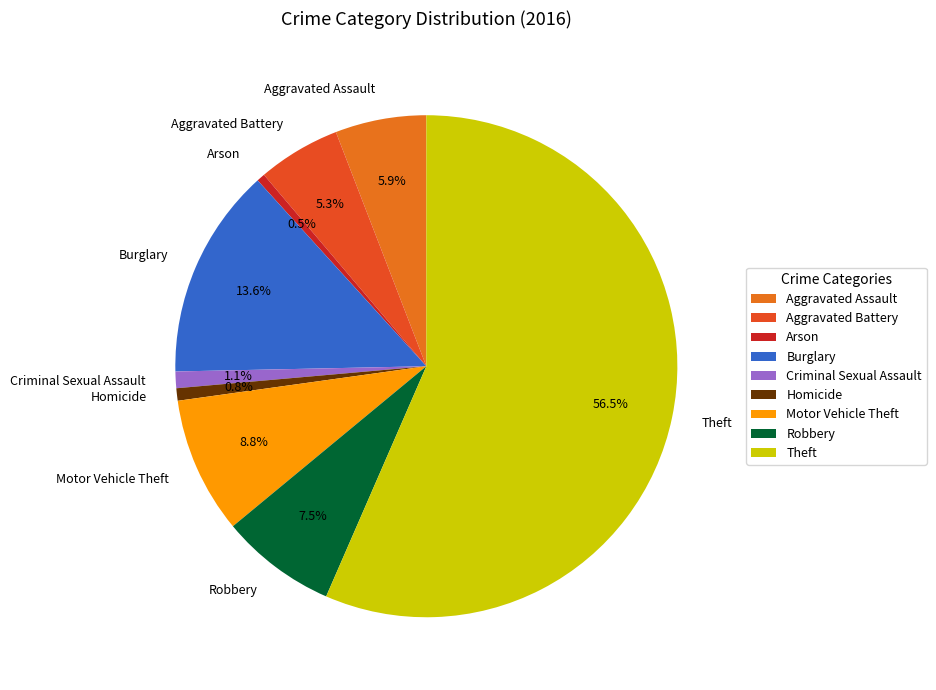

Which has a higher value, Motor Vehicle Theft or Homicide?

Motor Vehicle Theft